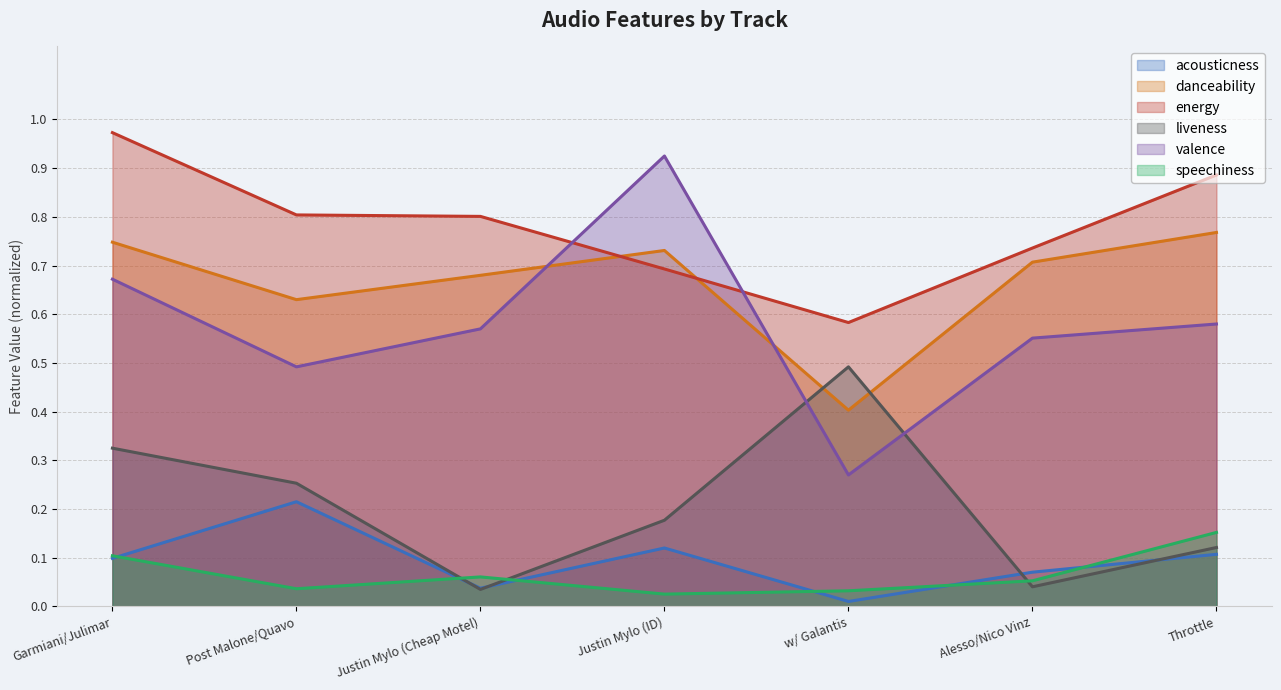

What is the average value of the speechiness series?

0.1